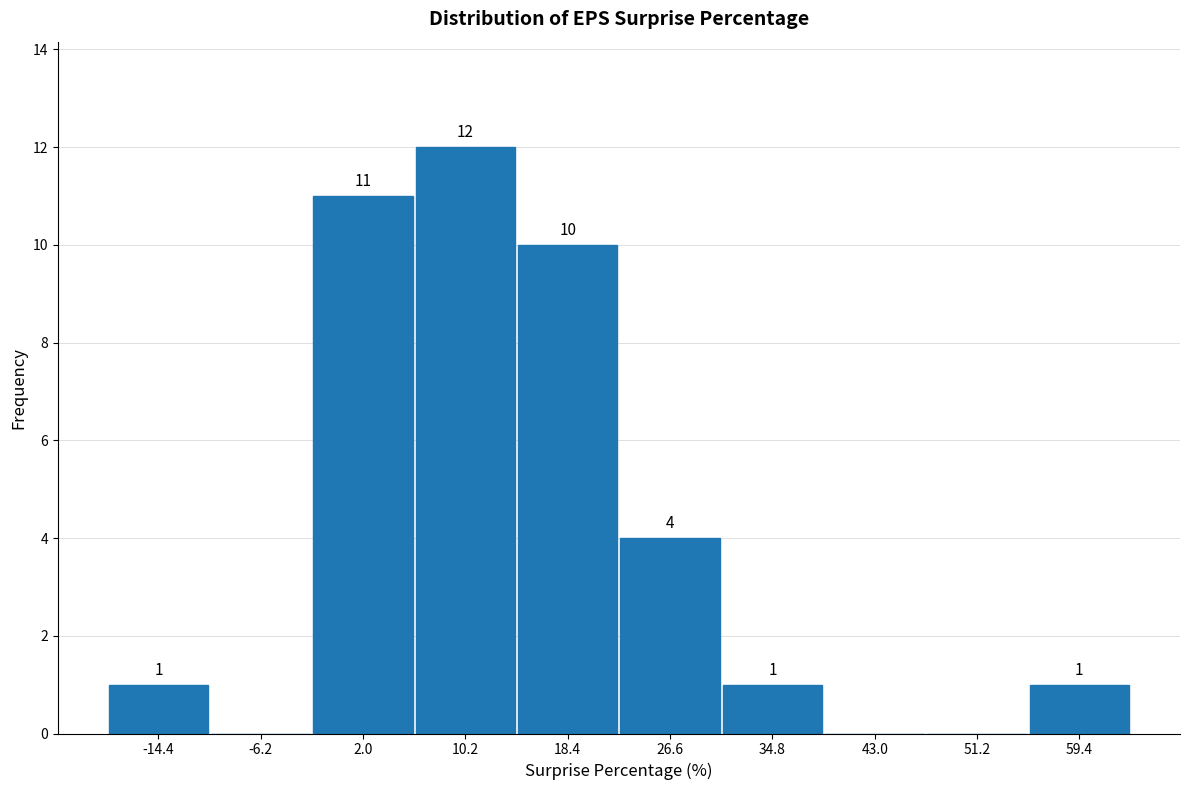

Which range on the x-axis has the tallest bar?

6 to 14